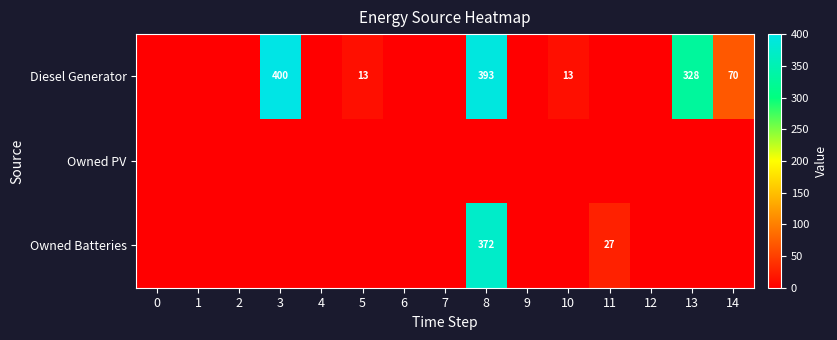

The Owned Batteries series shows 40 at 11. True or false?

False